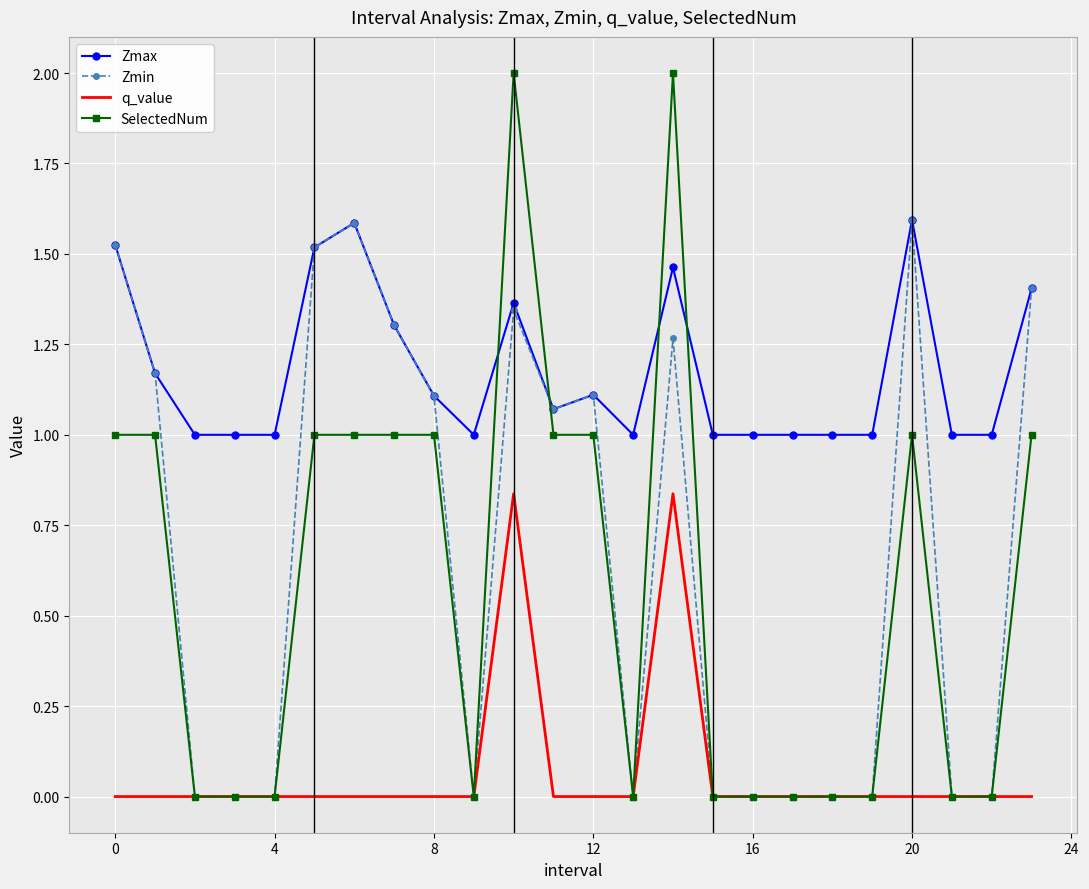

Which series has the largest range (max minus min)?

SelectedNum